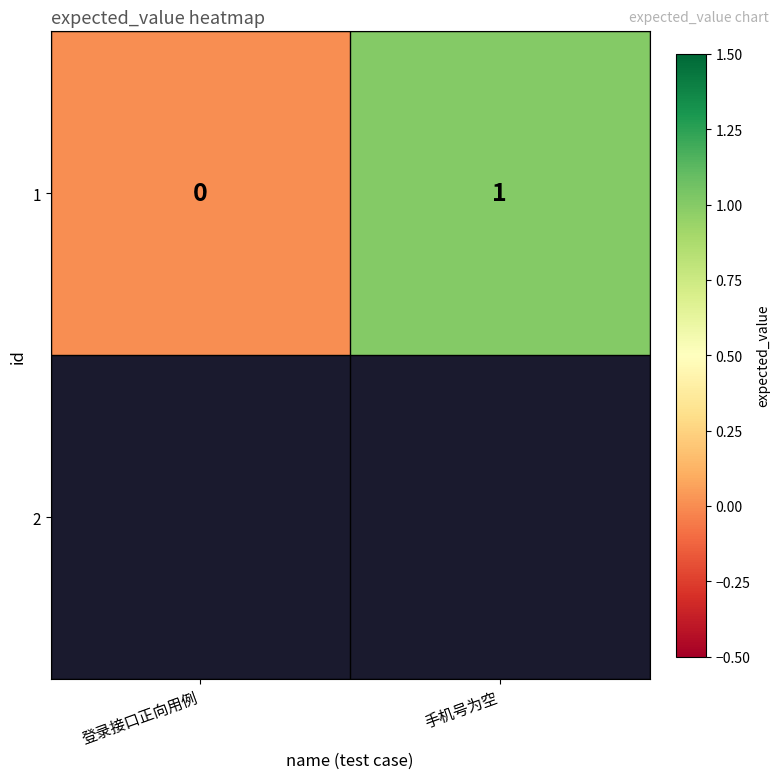

Between 登录接口正向用例 and 手机号为空, which is larger?

手机号为空